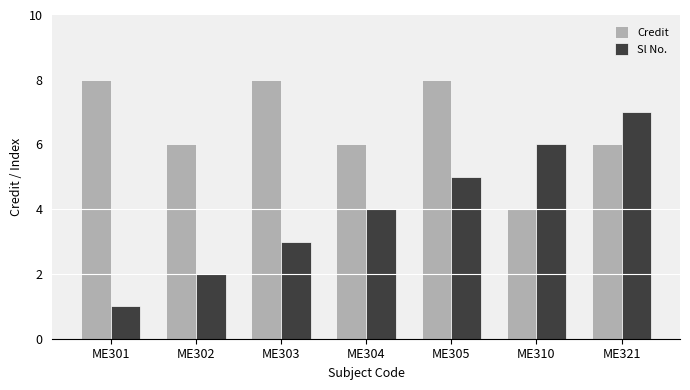

What is the difference between the highest and lowest values at ME304?

2